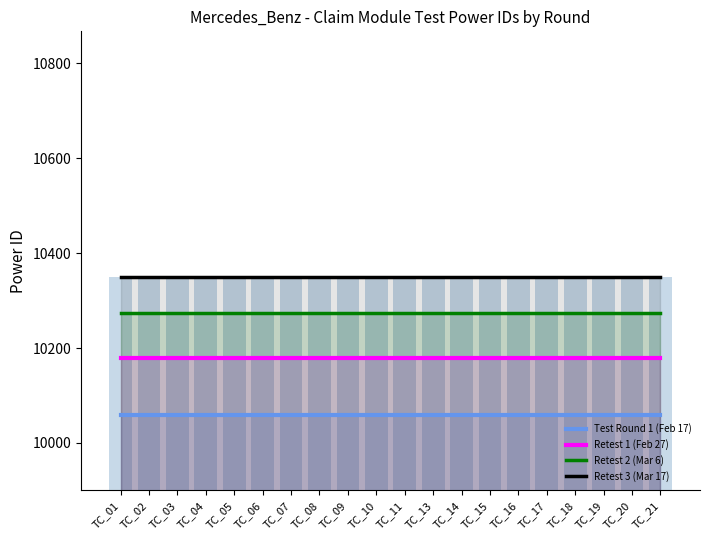

Which series changed the most between TC_02 and TC_17?

Test Round 1 (Feb 17)